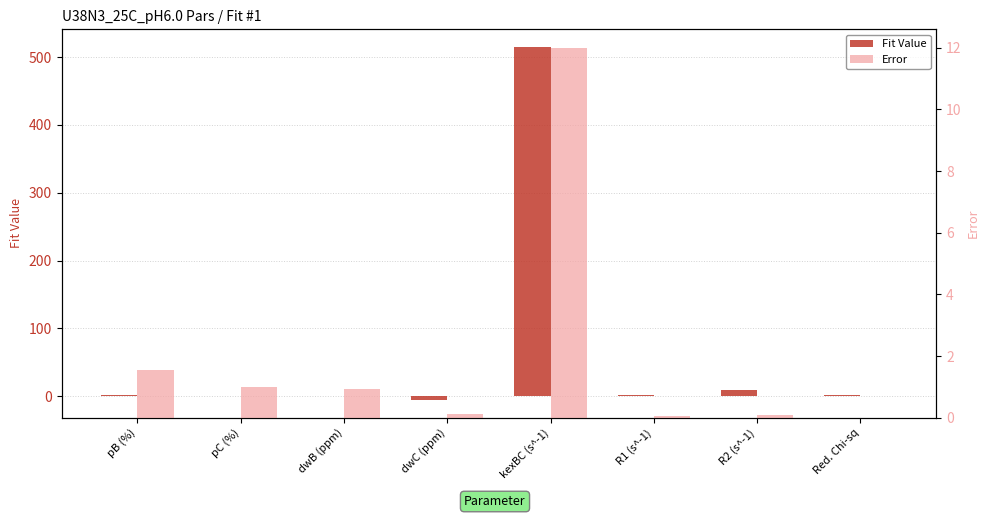

What is the average value of the Error series?

2.0